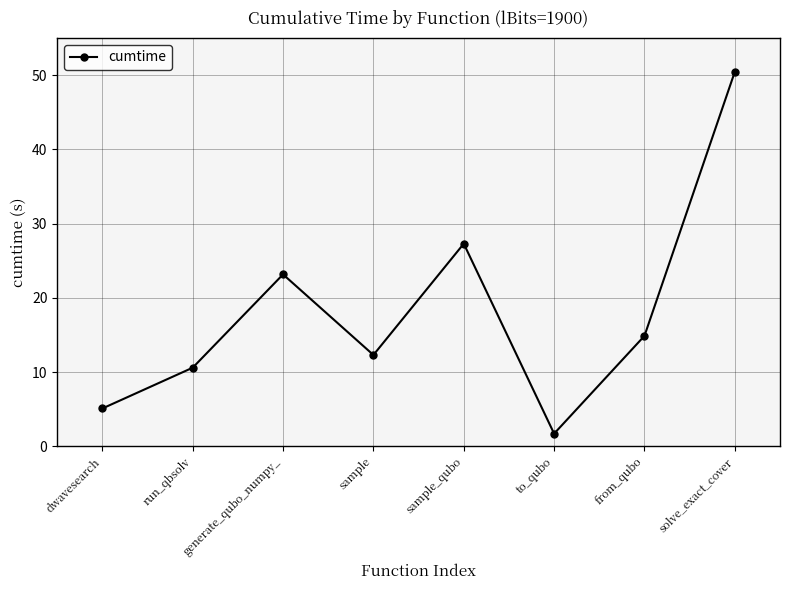

What is the maximum value shown in the chart?

50.4